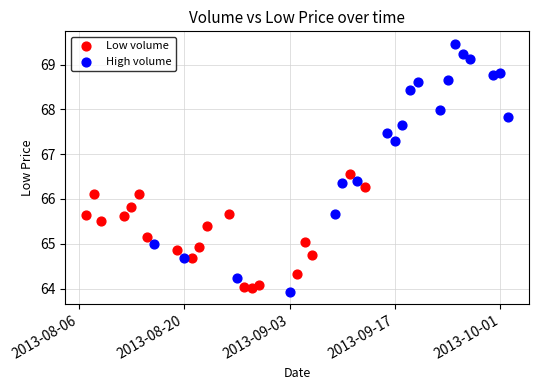

Which series contains the highest Y value?

High volume